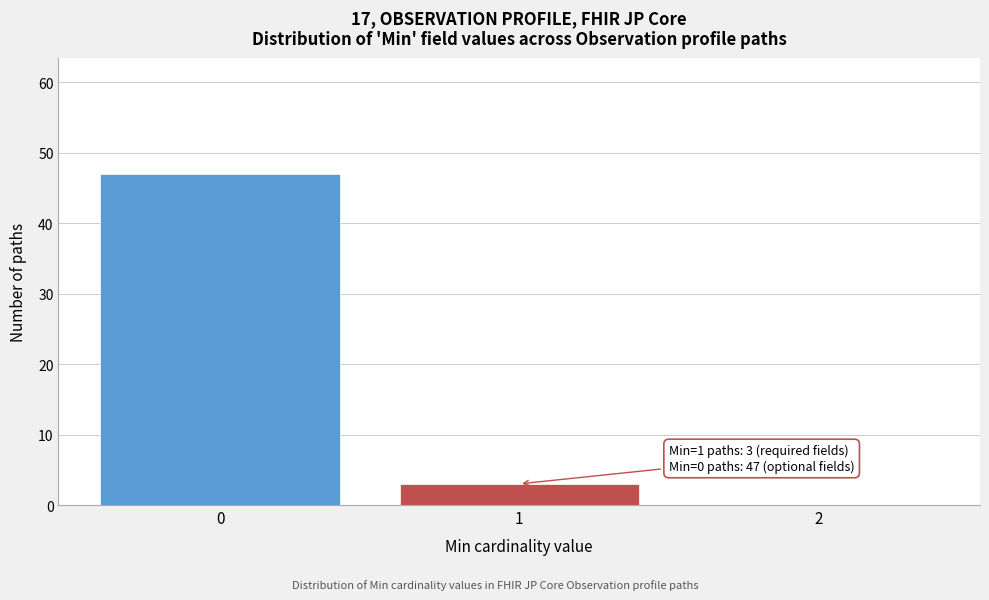

Reading right to left, extract all data points from this chart.

2=0	1=3	0=47